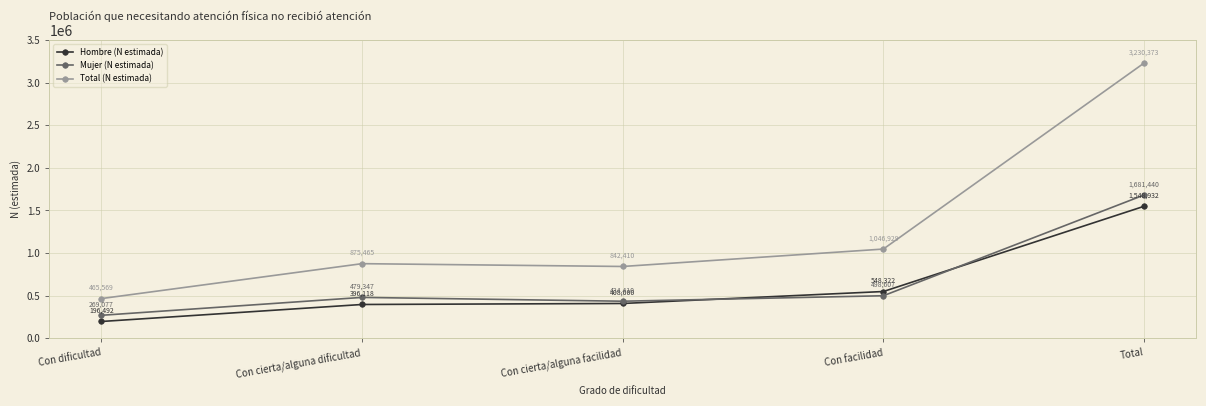

What is the label of the 4th point from the left?

Con facilidad